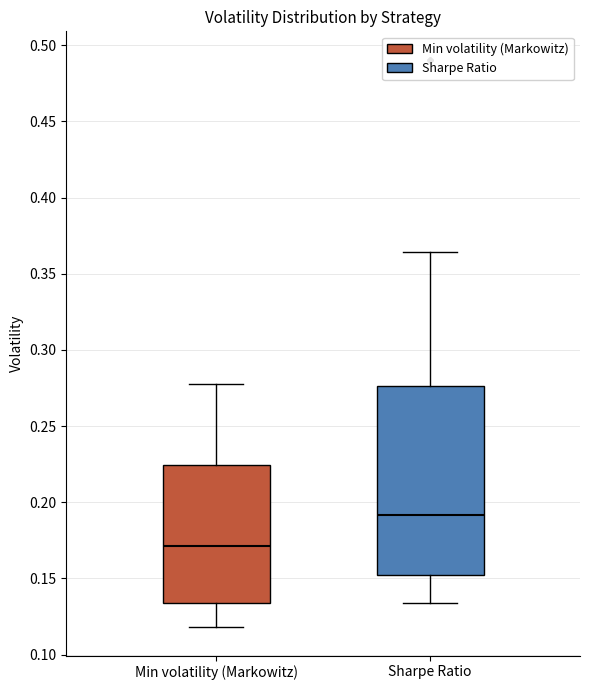

Which box is the tallest, from its lower edge to its upper edge?

Sharpe Ratio